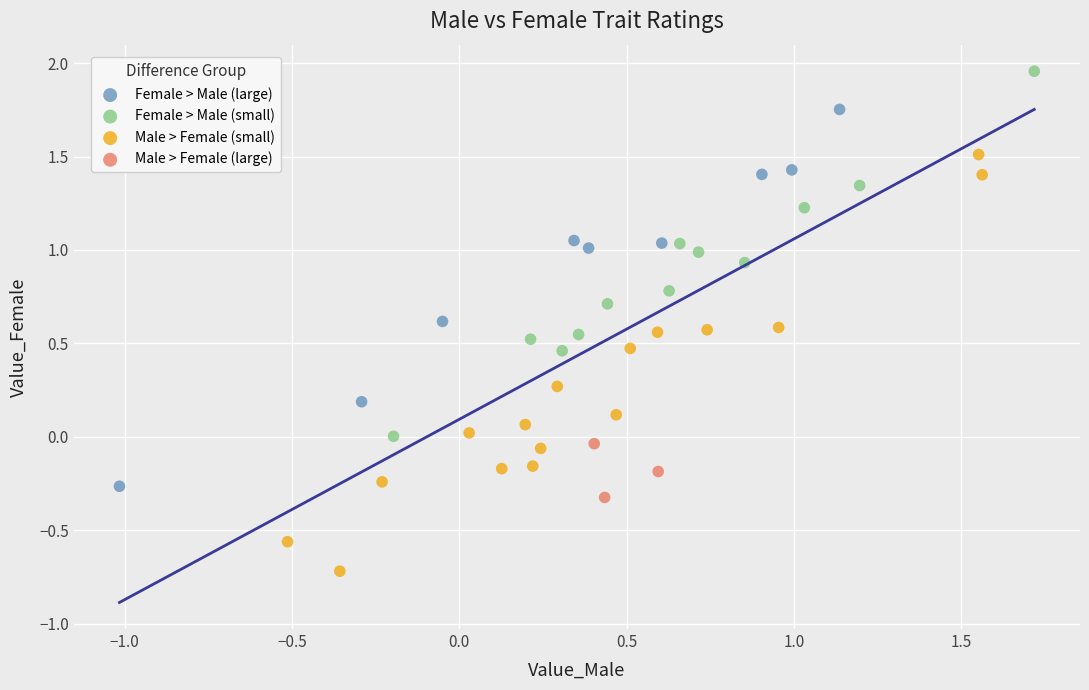

Which series has the largest Y range (max minus min)?

Male > Female (small)